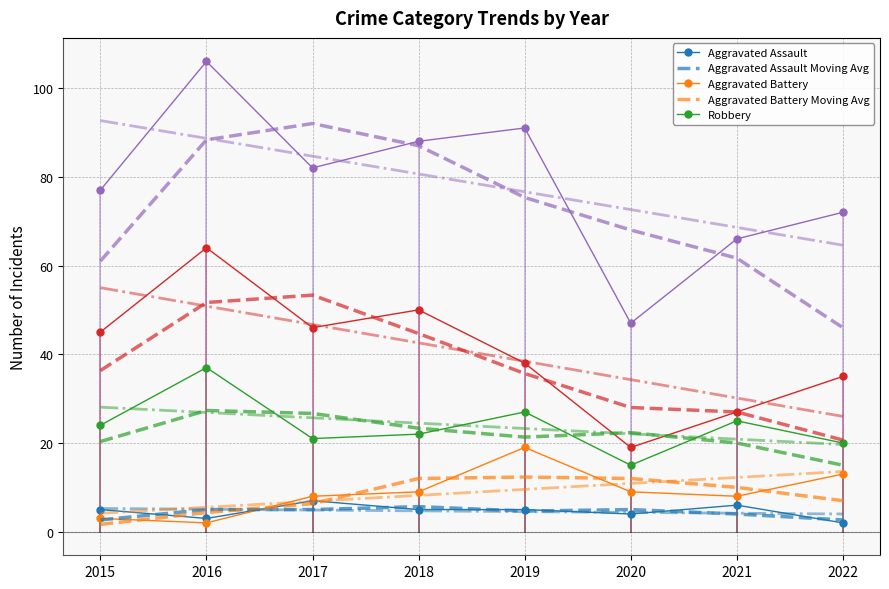

What is the spread (max minus min) of values at 2019?

86.5